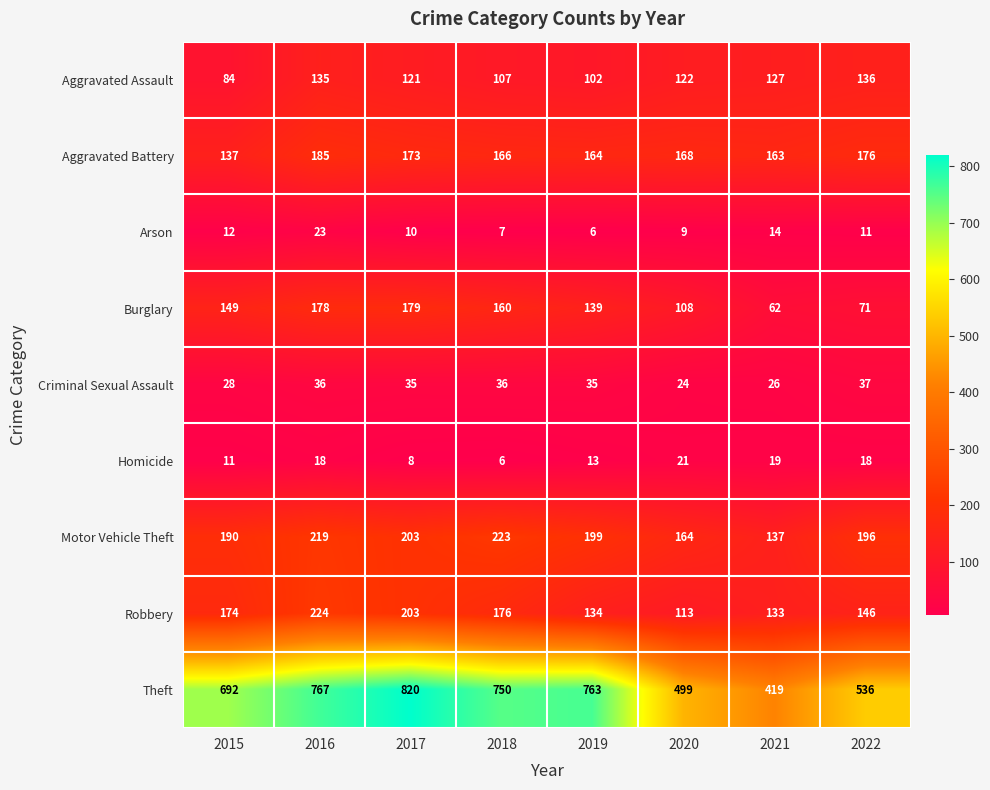

Which series has the largest total across all categories?

Theft